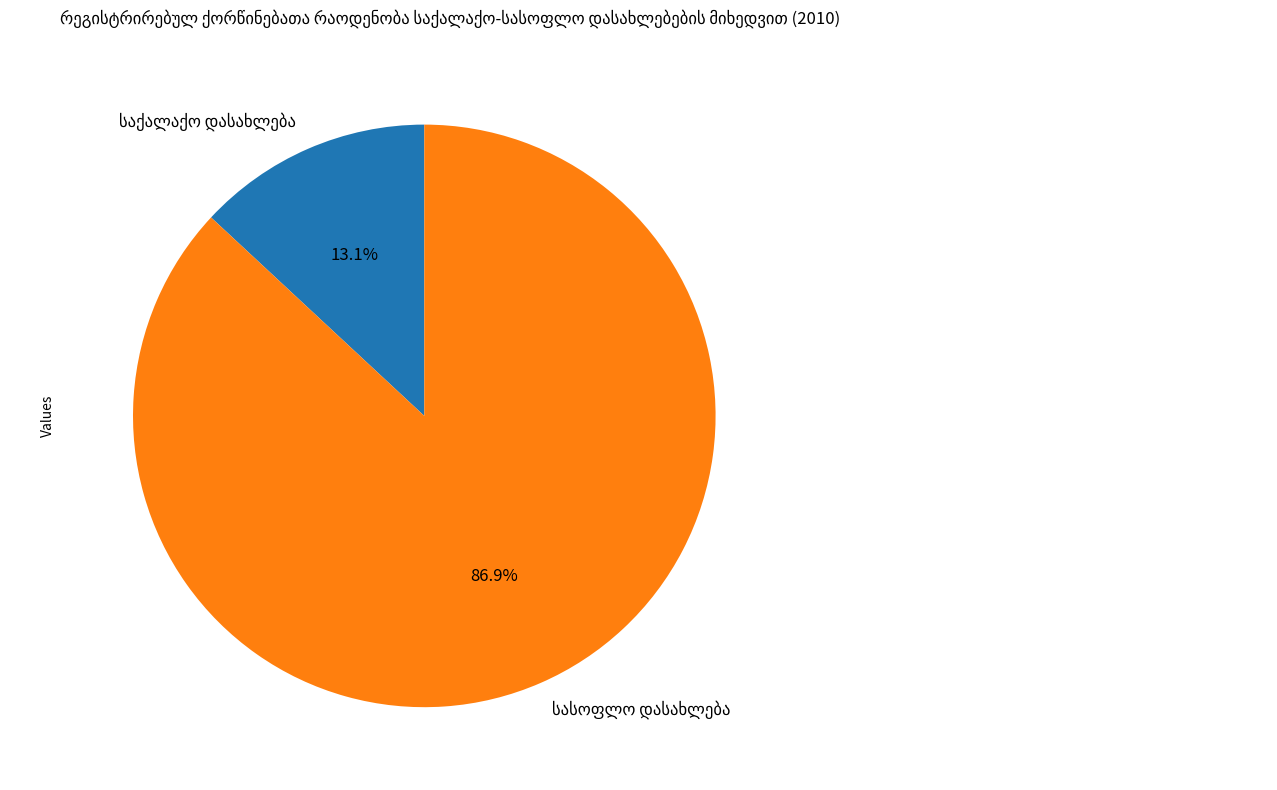

Is there any slice that represents more than half of the pie?

Yes